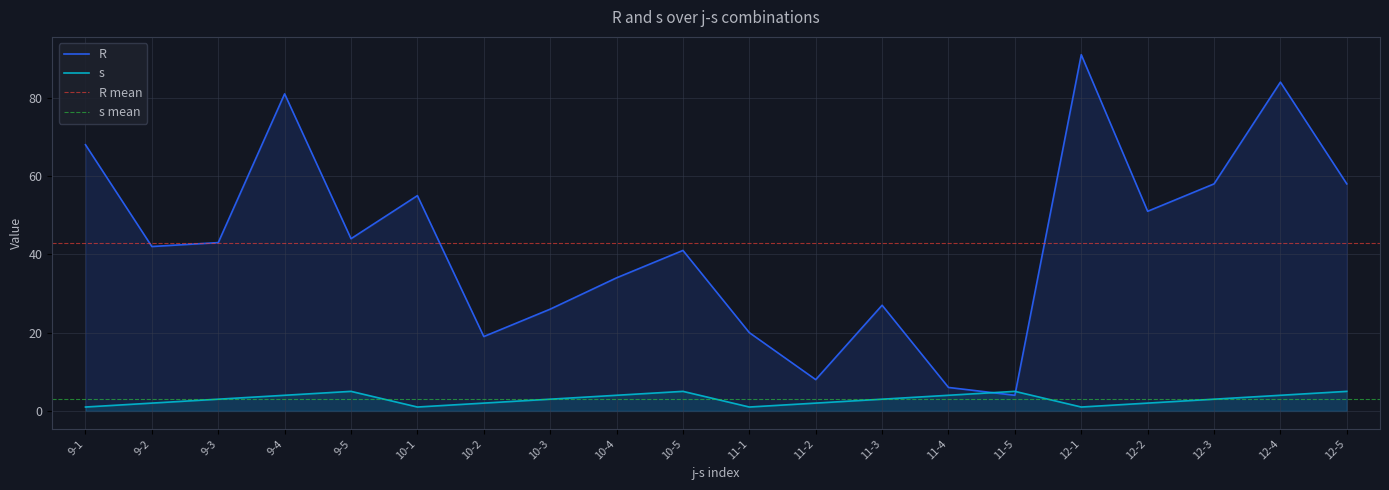

Which series changed the most between 9-5 and 10-1?

R